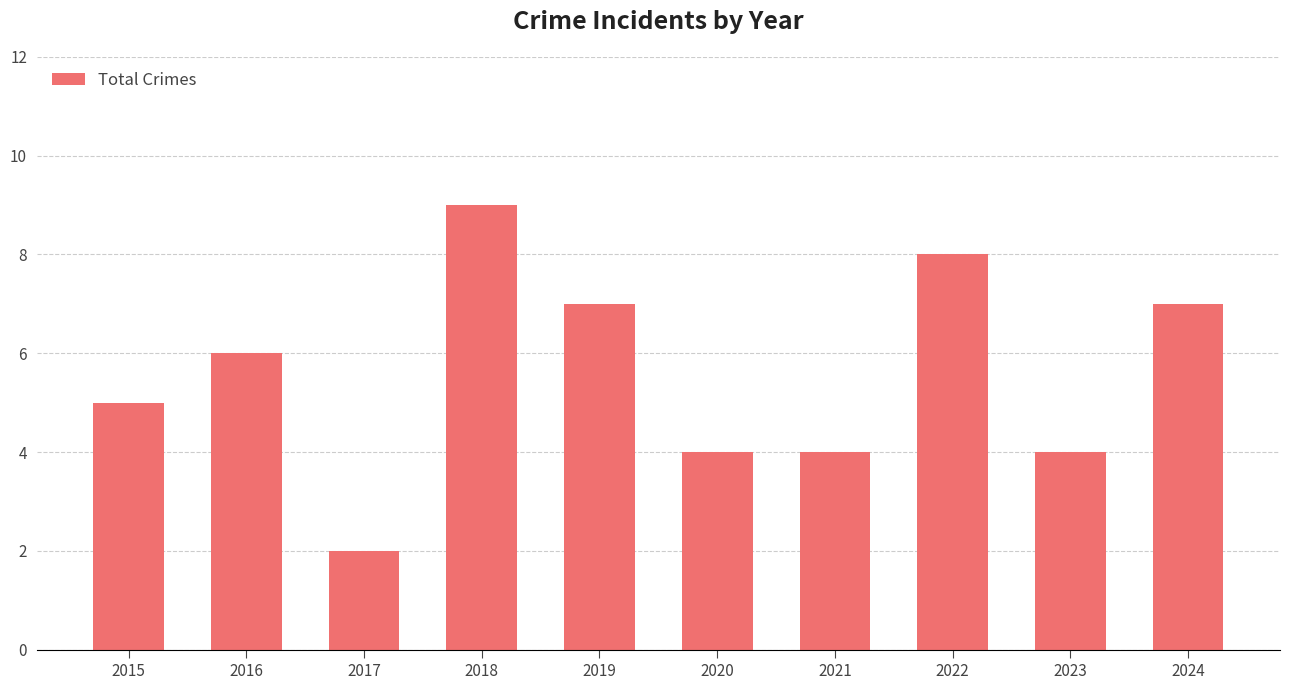

What is the change in value from 2019 to 2023?

-3